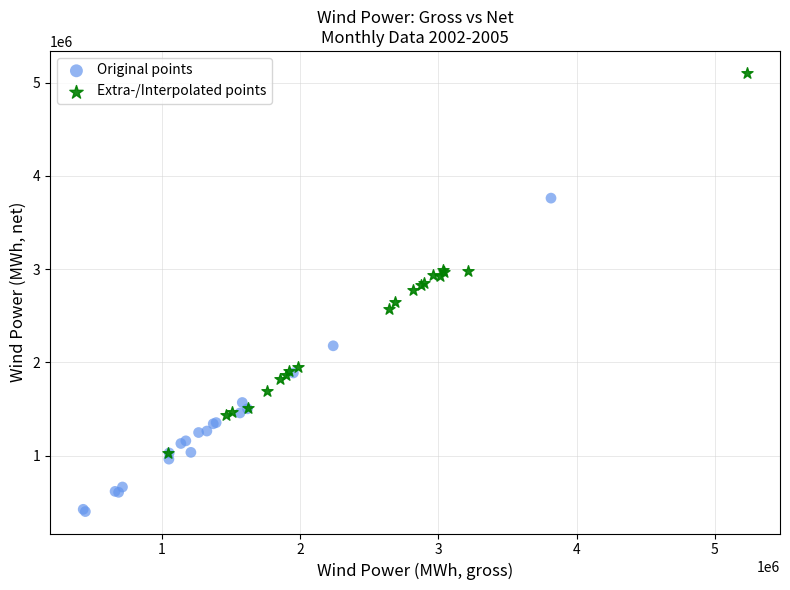

Which series has the largest Y range (max minus min)?

Extra-/Interpolated points